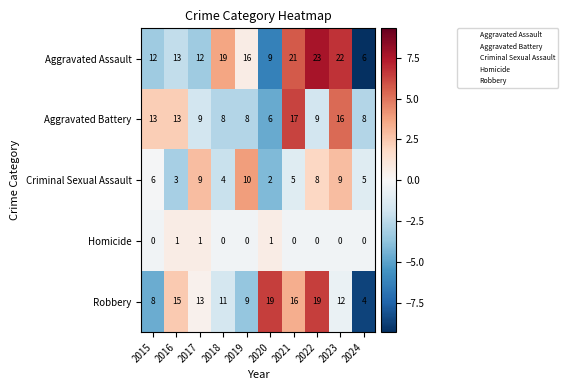

The Robbery series shows 11 at 2018. True or false?

True